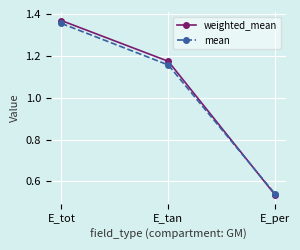

At which category does the chart reach its minimum across all series?

E_per